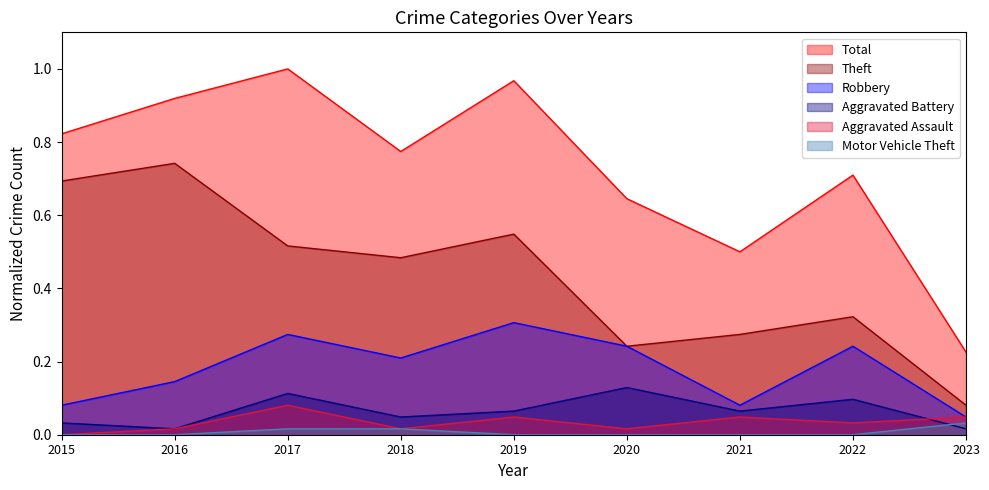

True or false: Motor Vehicle Theft and Theft intersect in this chart.

False